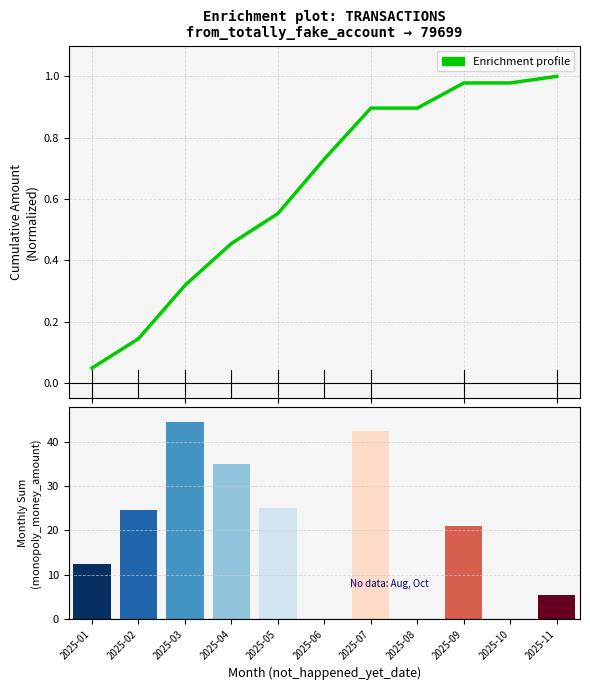

How many categories are shown in the chart?

11